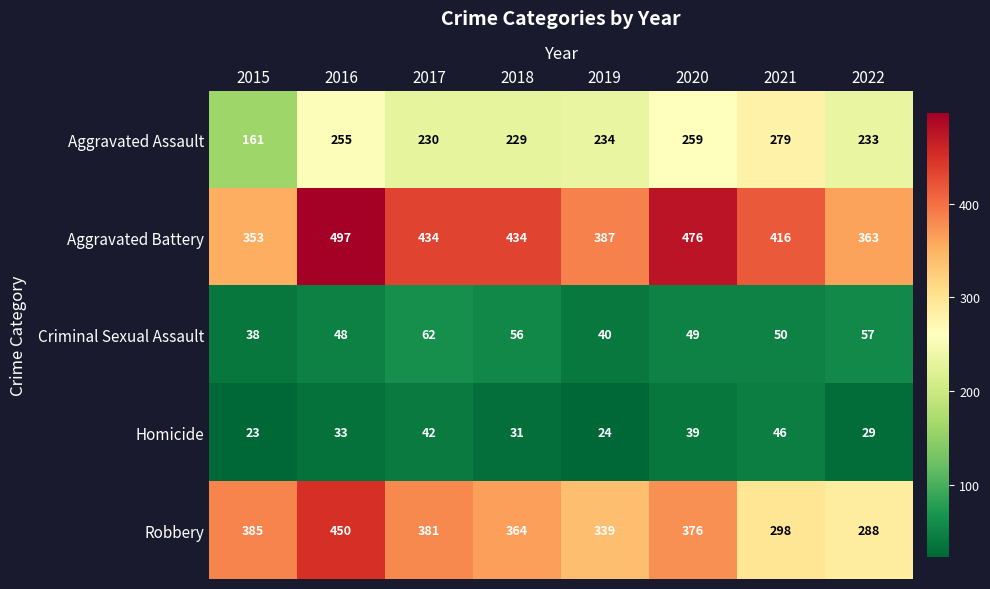

Which series has the largest total across all categories?

Aggravated Battery